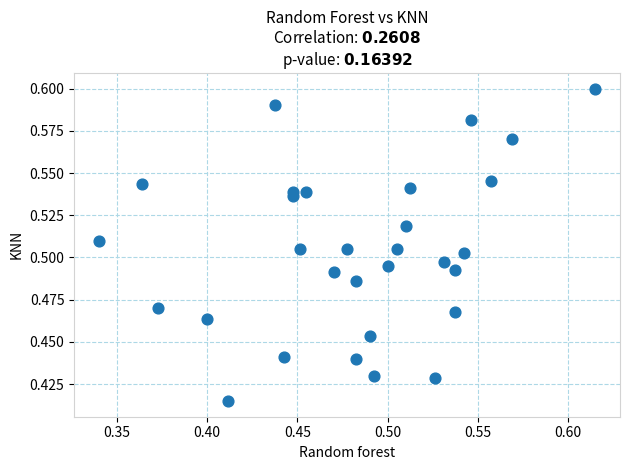

What is the range of X values (max minus min)?

0.3